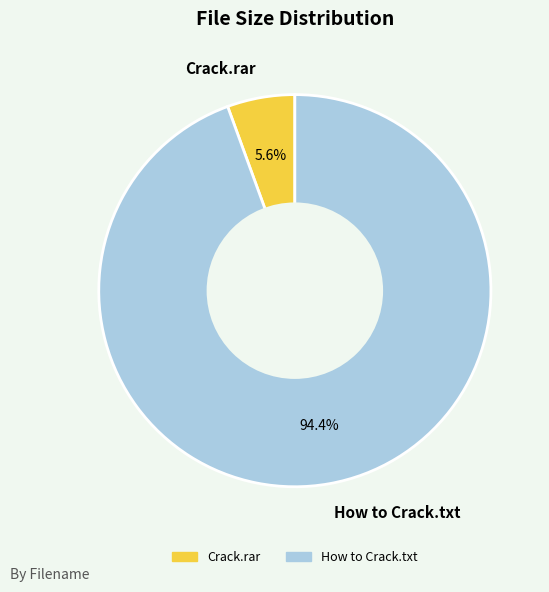

What is the majority slice?

How to Crack.txt